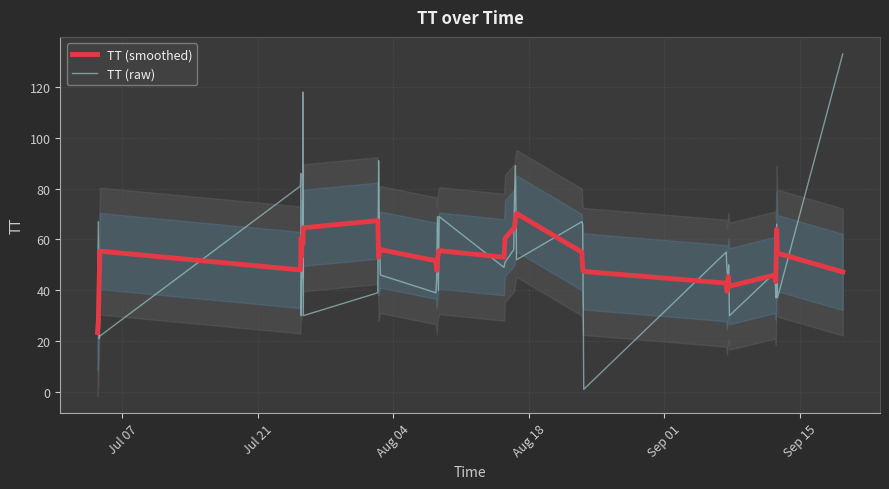

What is the maximum value for TT (raw)?

133.0